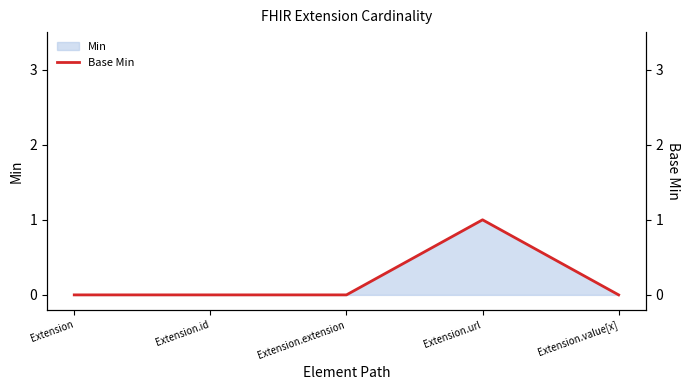

Reading right to left, extract all data points from this chart.

Extension.value[x]=0	Extension.url=1	Extension.extension=0	Extension.id=0	Extension=0